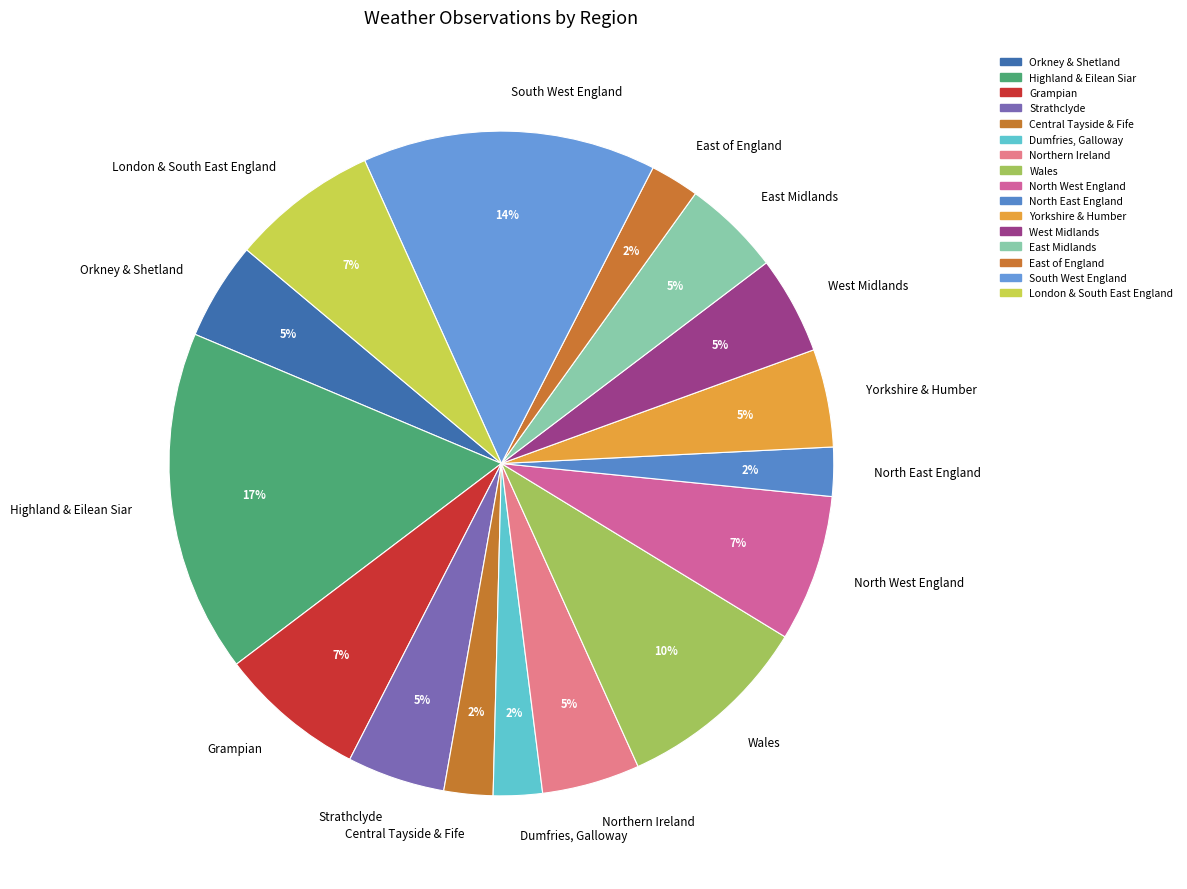

To the nearest percent, what is the average slice percentage?

6%